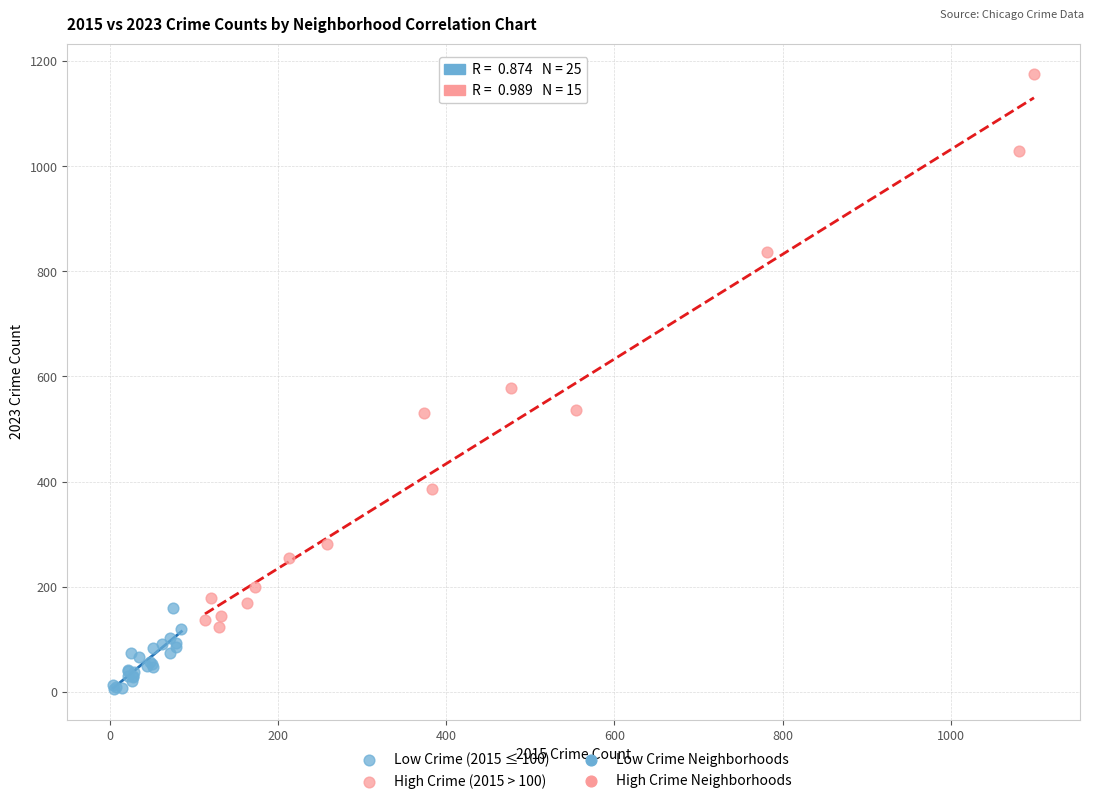

Which series contains the lowest Y value?

Low Crime (2015 ≤ 100)